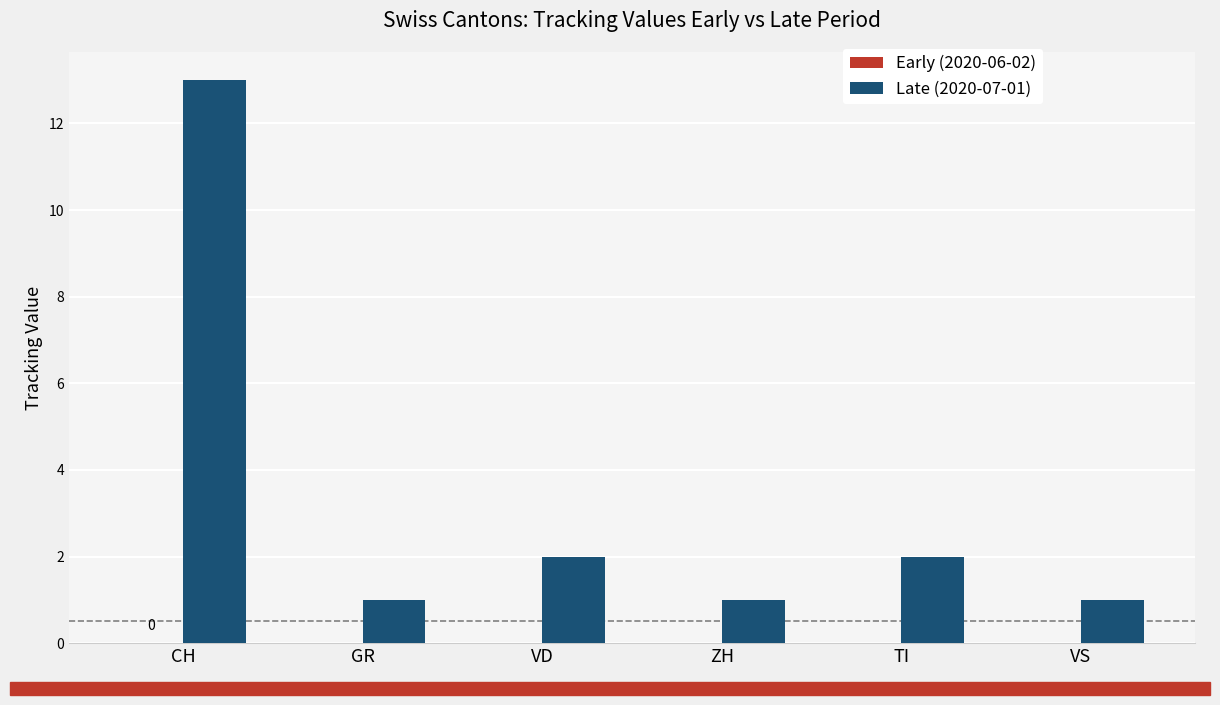

Reading right to left, transcribe all the data shown in this chart.

VS=1	TI=2	ZH=1	VD=2	GR=1	CH=13